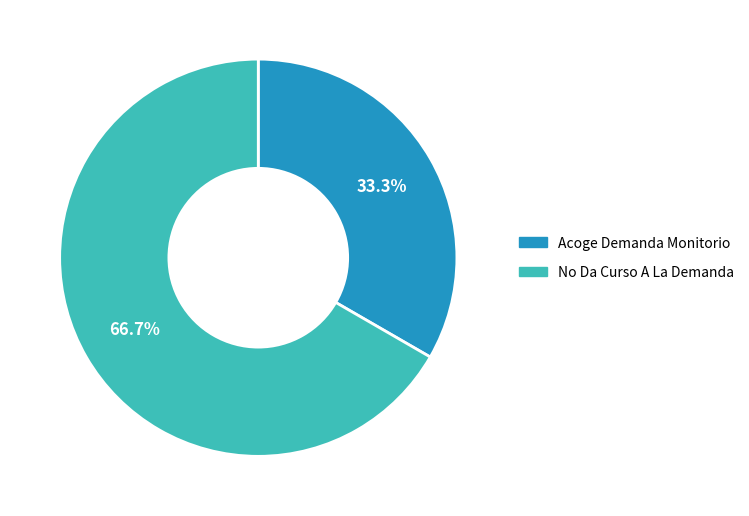

Do Acoge Demanda Monitorio and No Da Curso A La Demanda together represent more than half of the pie?

Yes